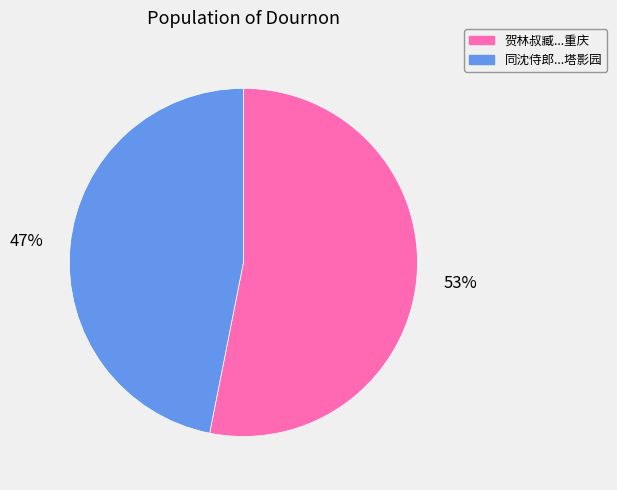

Is there a majority slice in this chart?

Yes